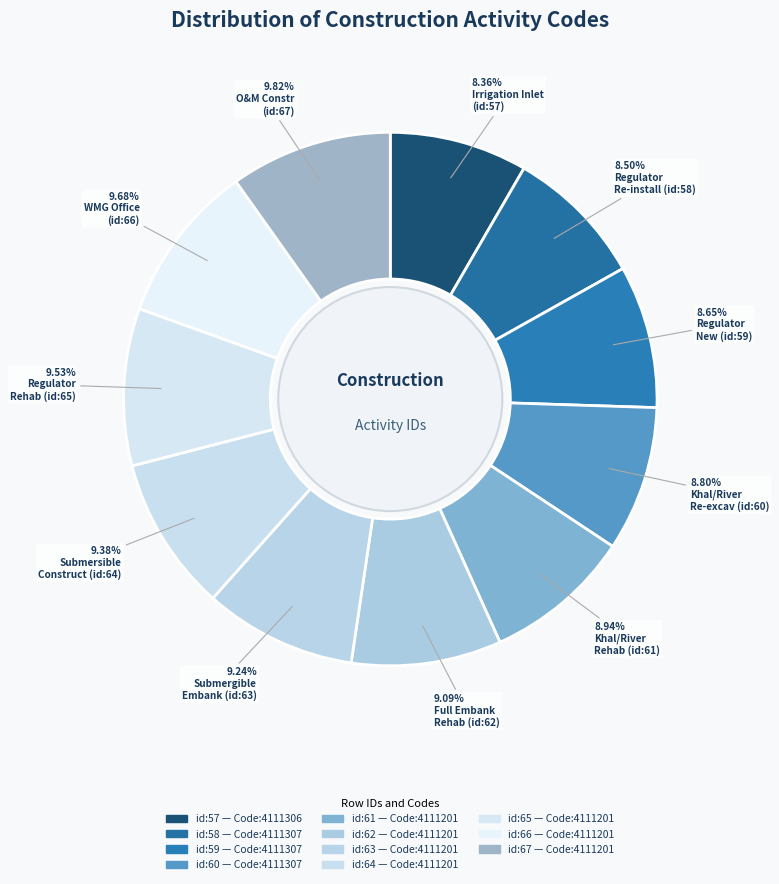

How many segments does this pie chart have?

11